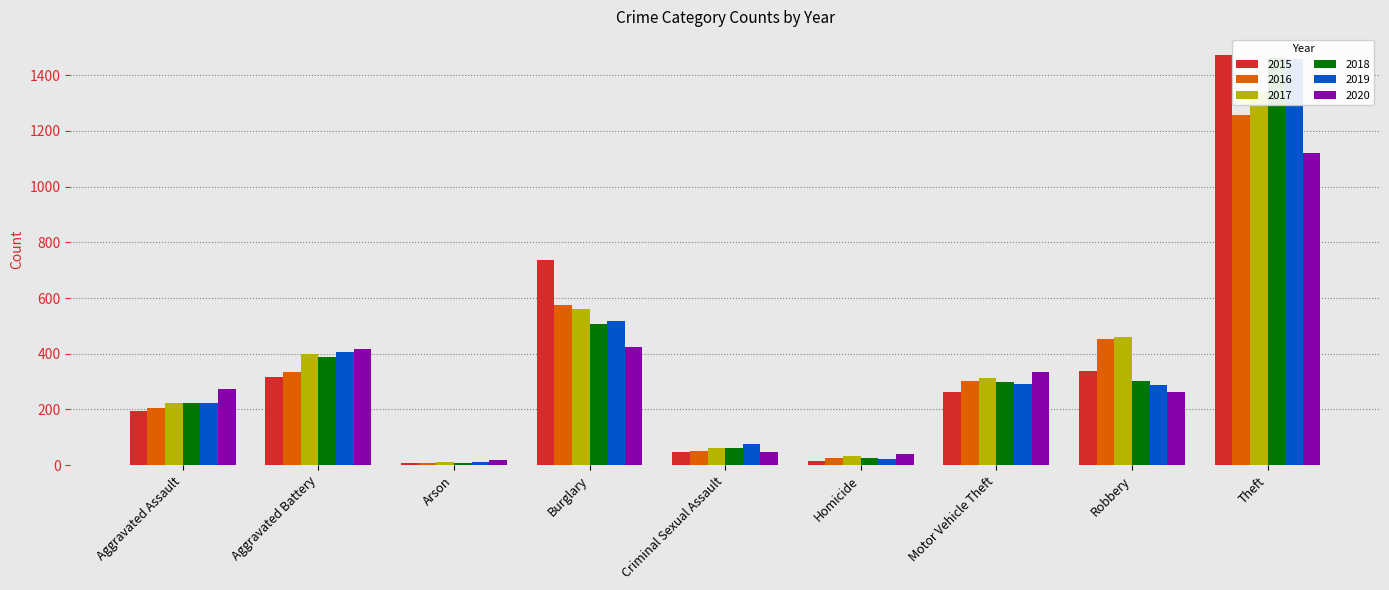

Which series has the widest spread of values?

2015